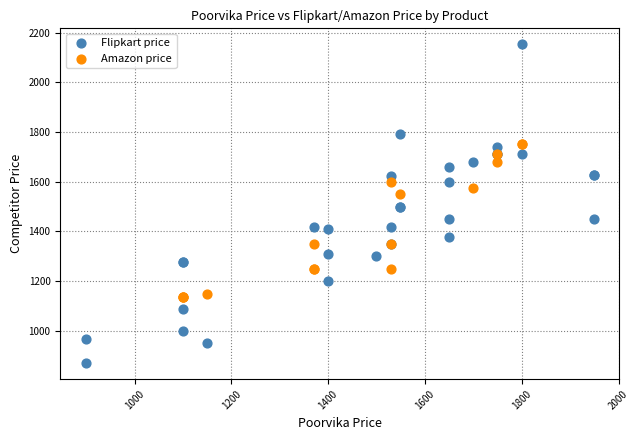

What are all the series names shown in the legend?

Flipkart price, Amazon price